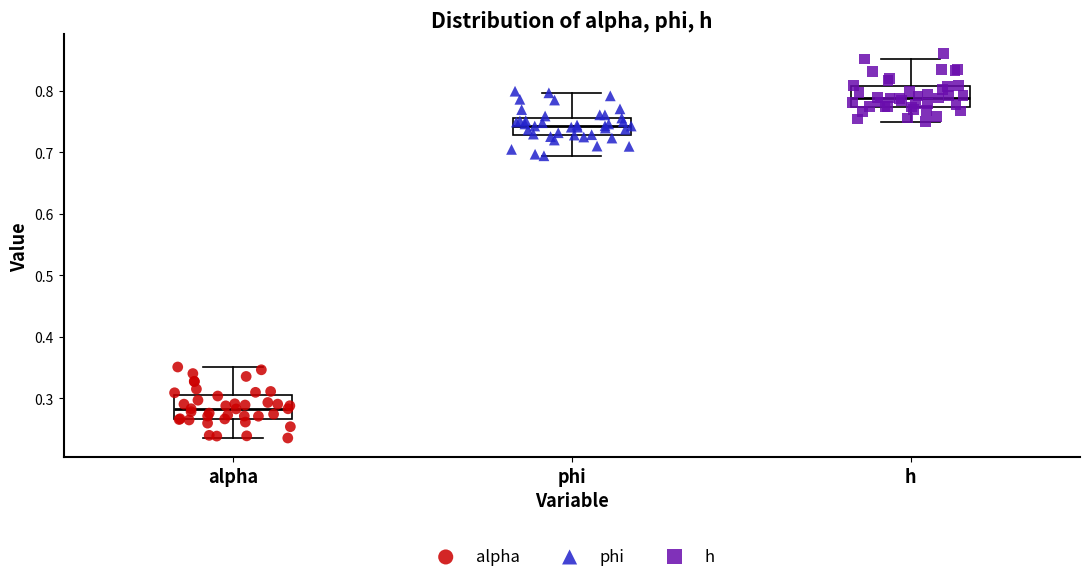

Reading left to right, read every box against the y-axis: the position of its median line, the range the box covers, and the ends of its whiskers. The values are not printed on the chart, so give them approximately, as read against the axis.

alpha: median 0.28, box 0.27 to 0.30, whiskers 0.24 to 0.35
phi: median 0.74, box 0.73 to 0.76, whiskers 0.69 to 0.80
h: median 0.79, box 0.77 to 0.81, whiskers 0.75 to 0.85